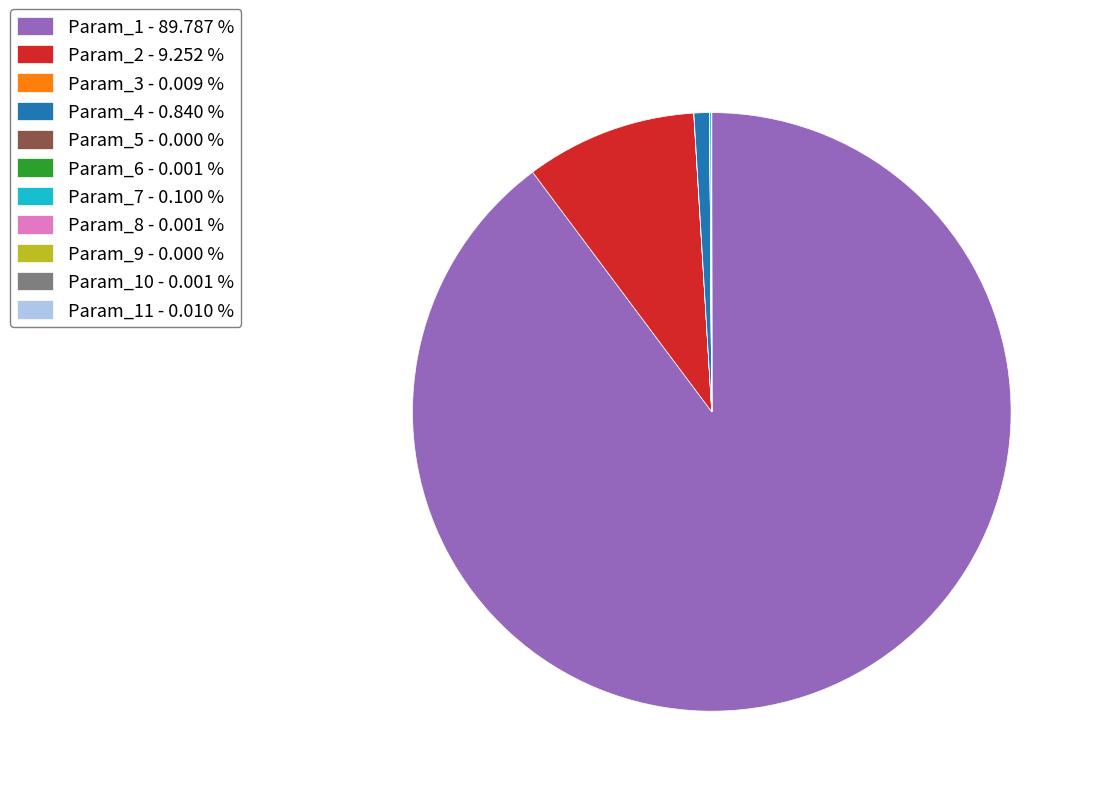

Which category accounts for the majority?

Param_1 - 89.787 %